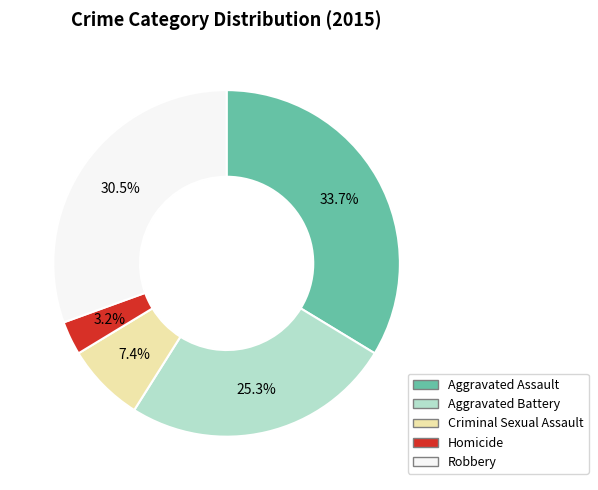

True or false: Aggravated Assault accounts for 34% of the total.

True